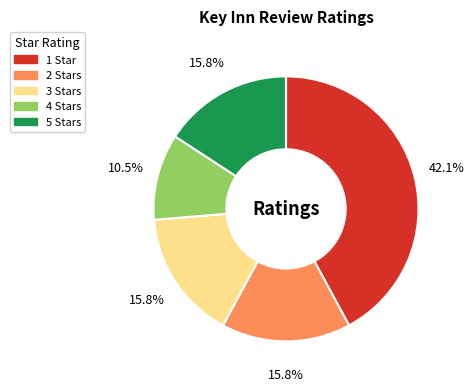

Does 5 account for over 50% of the chart?

No